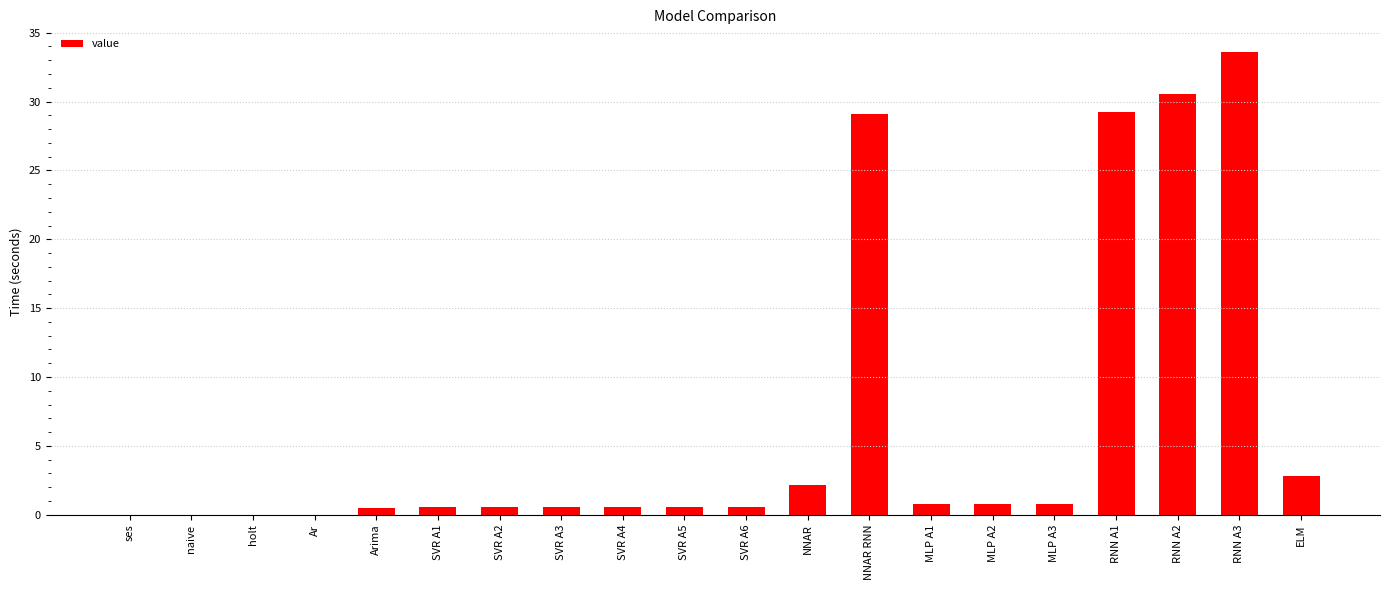

How many distinct data groups are displayed?

1